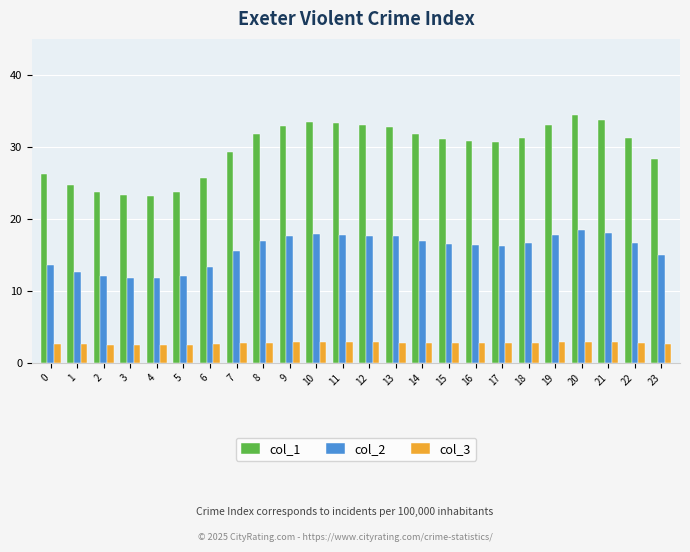

The value of col_1 at 11 is 48.1. True or false?

False